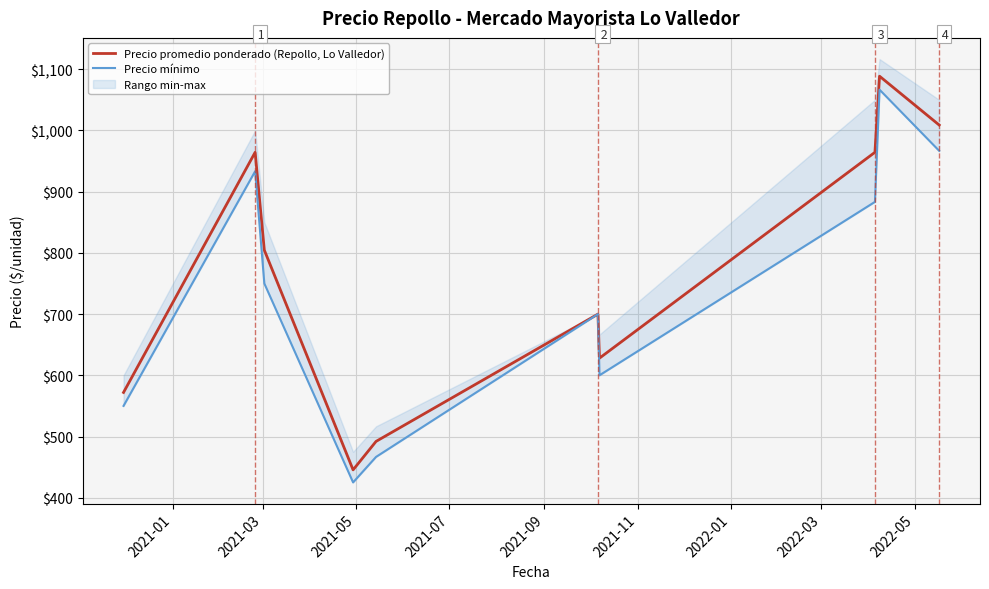

True or false: Precio mínimo has a value of 1042.6 at 2022-01.

False